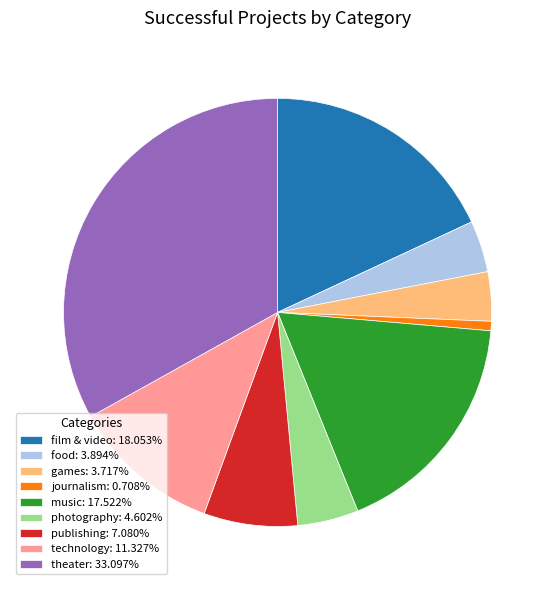

Does photography represent more than half of the total?

No